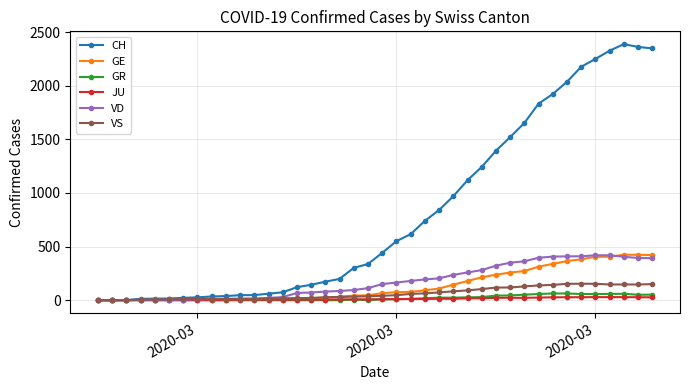

What are all the series names shown in the legend?

CH, GE, GR, JU, VD, VS